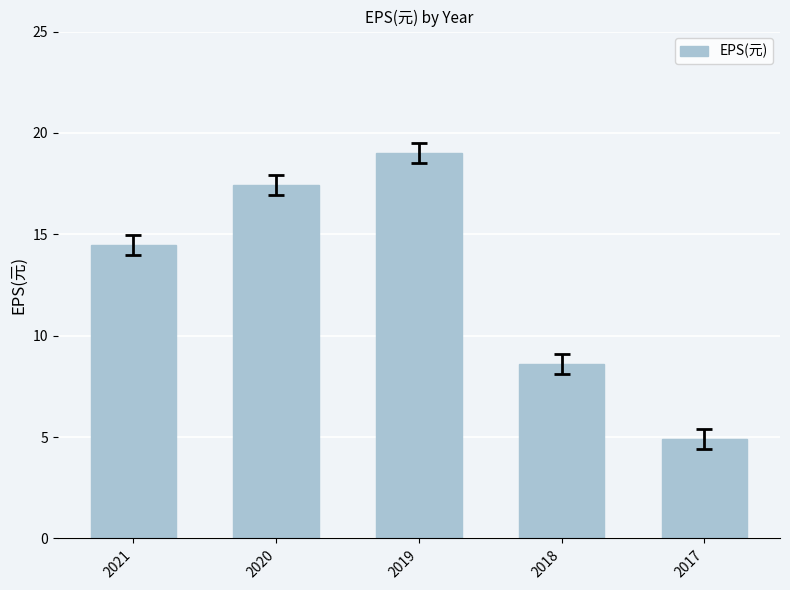

What is the difference between the maximum and minimum values?

14.1